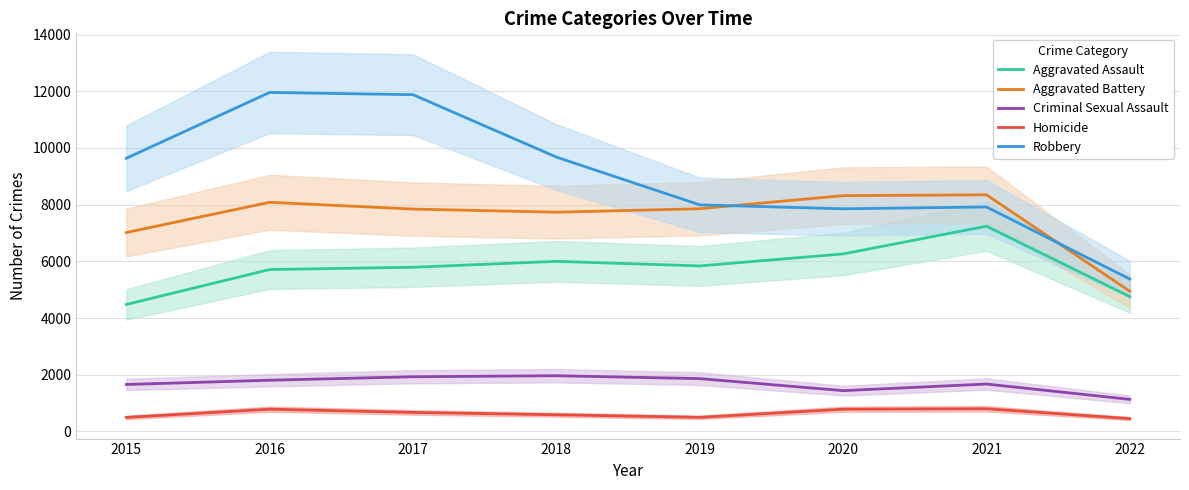

In Criminal Sexual Assault, how many points are lower than both neighbors (excluding endpoints)?

1